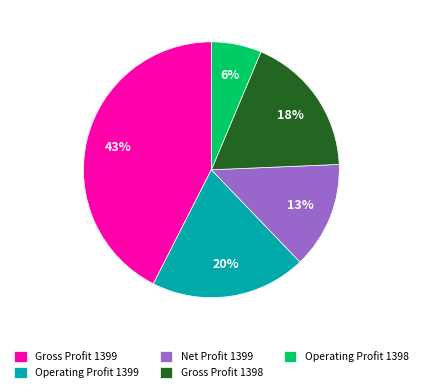

Does any single category account for the majority?

No